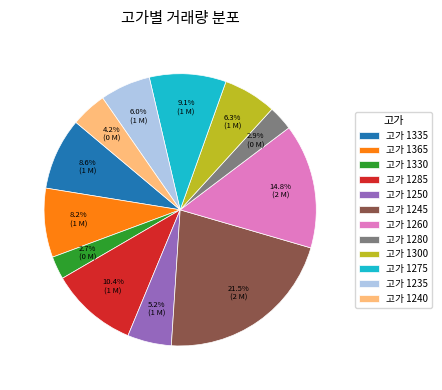

What is the ratio of the value at 고가 1280 to the value at 고가 1285?

0.3